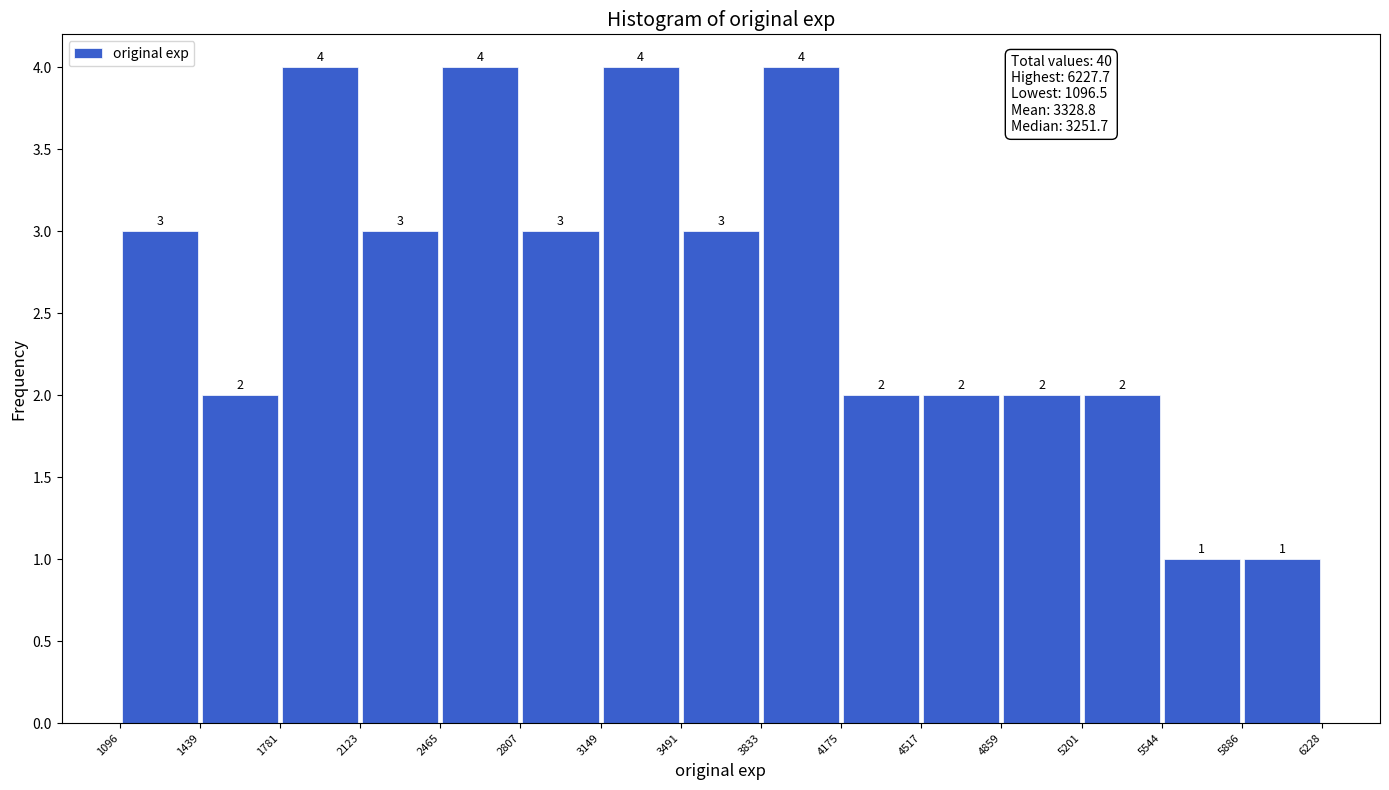

Reading left to right, transcribe this chart: for each bar, give the range it covers on the x-axis and its height.

1096 to 1439: 3
1439 to 1781: 2
1781 to 2123: 4
2123 to 2465: 3
2465 to 2807: 4
2807 to 3149: 3
3149 to 3491: 4
3491 to 3833: 3
3833 to 4175: 4
4175 to 4517: 2
4517 to 4859: 2
4859 to 5201: 2
5201 to 5544: 2
5544 to 5886: 1
5886 to 6228: 1